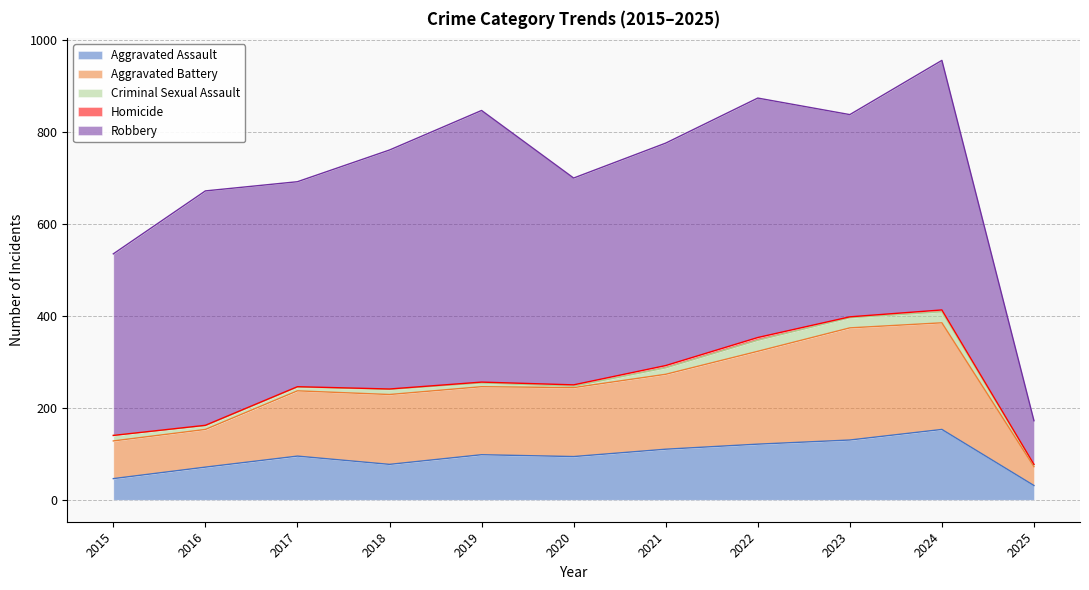

Rank the series at 2015 from highest to lowest value.

Robbery, Aggravated Battery, Aggravated Assault, Criminal Sexual Assault, Homicide